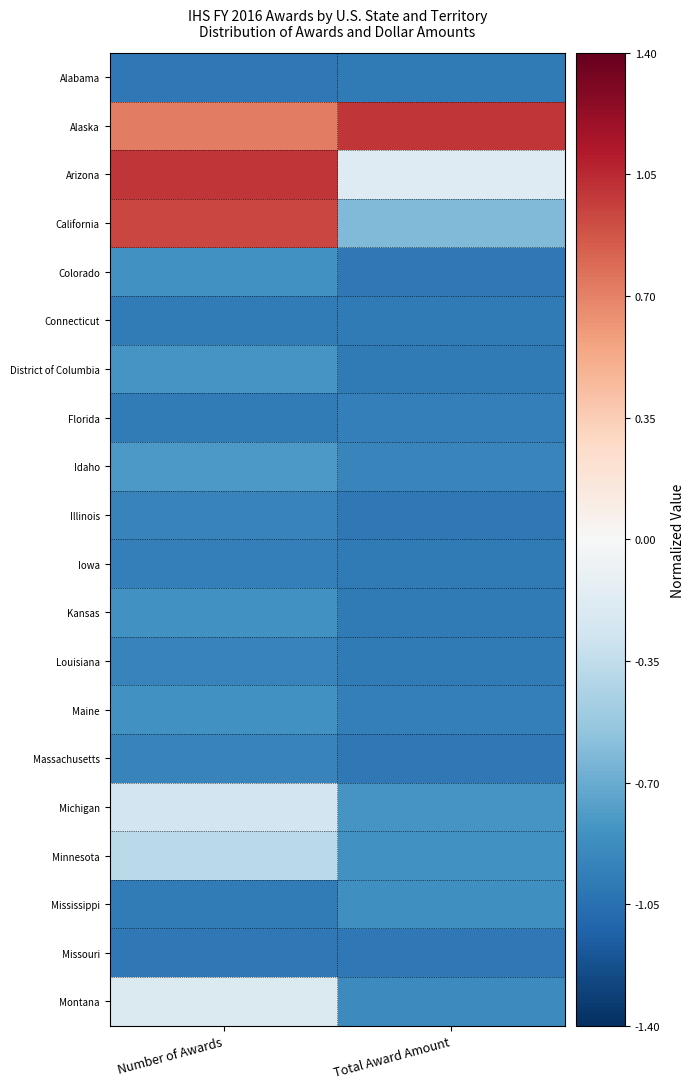

Reading left to right, what are all the values shown in this chart?

Alabama: Number of Awards=-1.0	Total Award Amount=-1.0
Alaska: Number of Awards=0.7	Total Award Amount=1.0
Arizona: Number of Awards=1.0	Total Award Amount=-0.2
California: Number of Awards=0.9	Total Award Amount=-0.6
Colorado: Number of Awards=-0.8	Total Award Amount=-1.0
Connecticut: Number of Awards=-1.0	Total Award Amount=-1.0
District of Columbia: Number of Awards=-0.8	Total Award Amount=-1.0
Florida: Number of Awards=-1.0	Total Award Amount=-1.0
Idaho: Number of Awards=-0.8	Total Award Amount=-0.9
Illinois: Number of Awards=-0.9	Total Award Amount=-1.0
Iowa: Number of Awards=-1.0	Total Award Amount=-1.0
Kansas: Number of Awards=-0.8	Total Award Amount=-1.0
Louisiana: Number of Awards=-0.9	Total Award Amount=-1.0
Maine: Number of Awards=-0.8	Total Award Amount=-1.0
Massachusetts: Number of Awards=-0.9	Total Award Amount=-1.0
Michigan: Number of Awards=-0.3	Total Award Amount=-0.8
Minnesota: Number of Awards=-0.4	Total Award Amount=-0.8
Mississippi: Number of Awards=-1.0	Total Award Amount=-0.9
Missouri: Number of Awards=-1.0	Total Award Amount=-1.0
Montana: Number of Awards=-0.2	Total Award Amount=-0.9